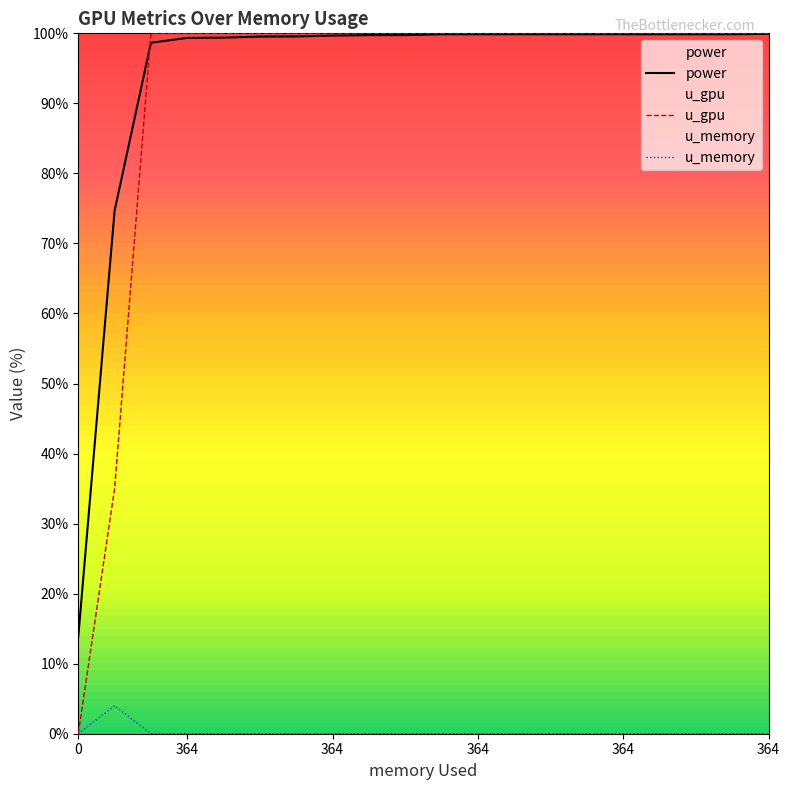

List the series in order of their peak value, lowest first.

u_memory, power, u_gpu